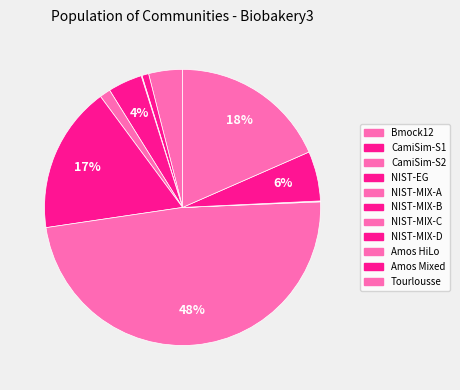

How many segments does this pie chart have?

11